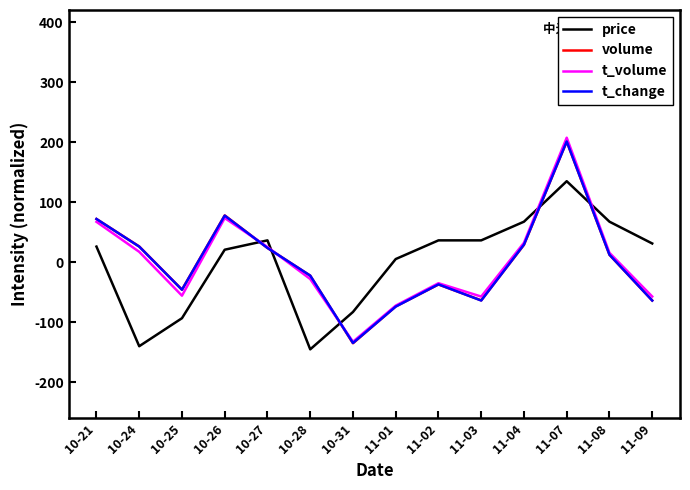

How many distinct data groups are displayed?

4